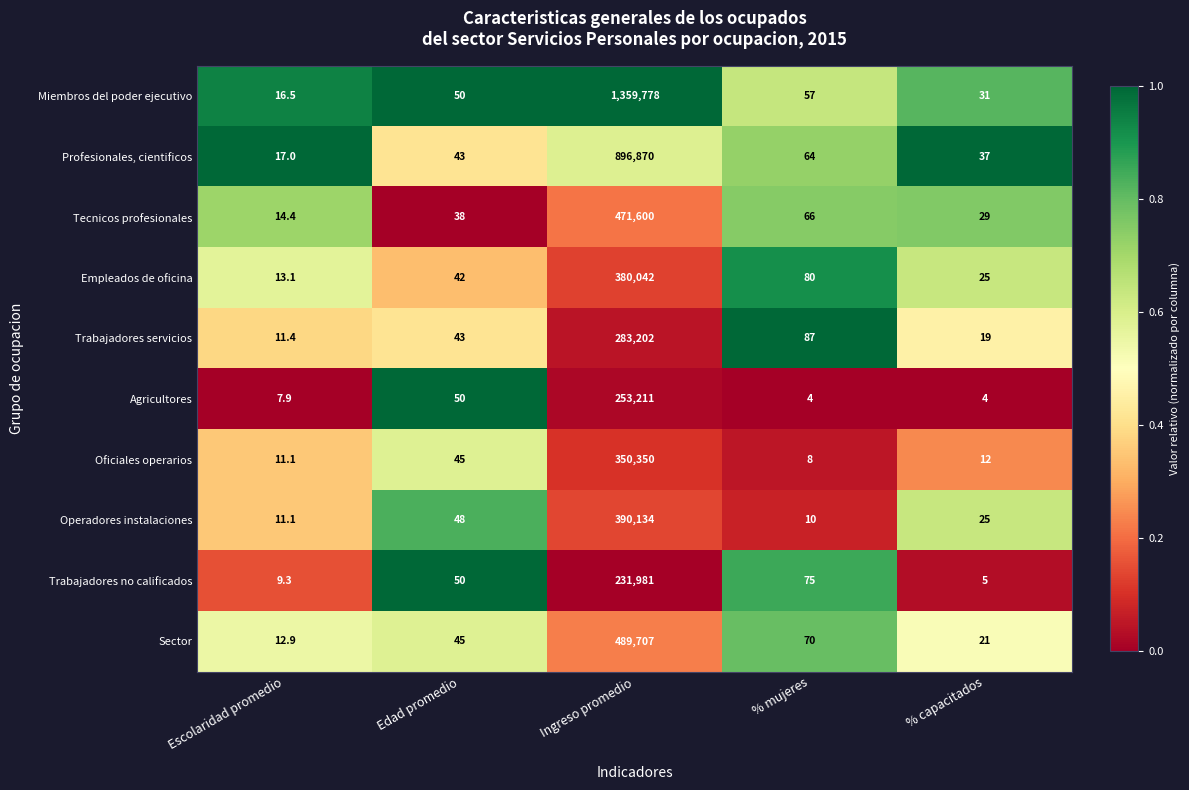

At % mujeres, list the series in order from largest to smallest.

Trabajadores servicios, Empleados de oficina, Trabajadores no calificados, Sector, Tecnicos profesionales, Profesionales, cientificos, Miembros del poder ejecutivo, Operadores instalaciones, Oficiales operarios, Agricultores